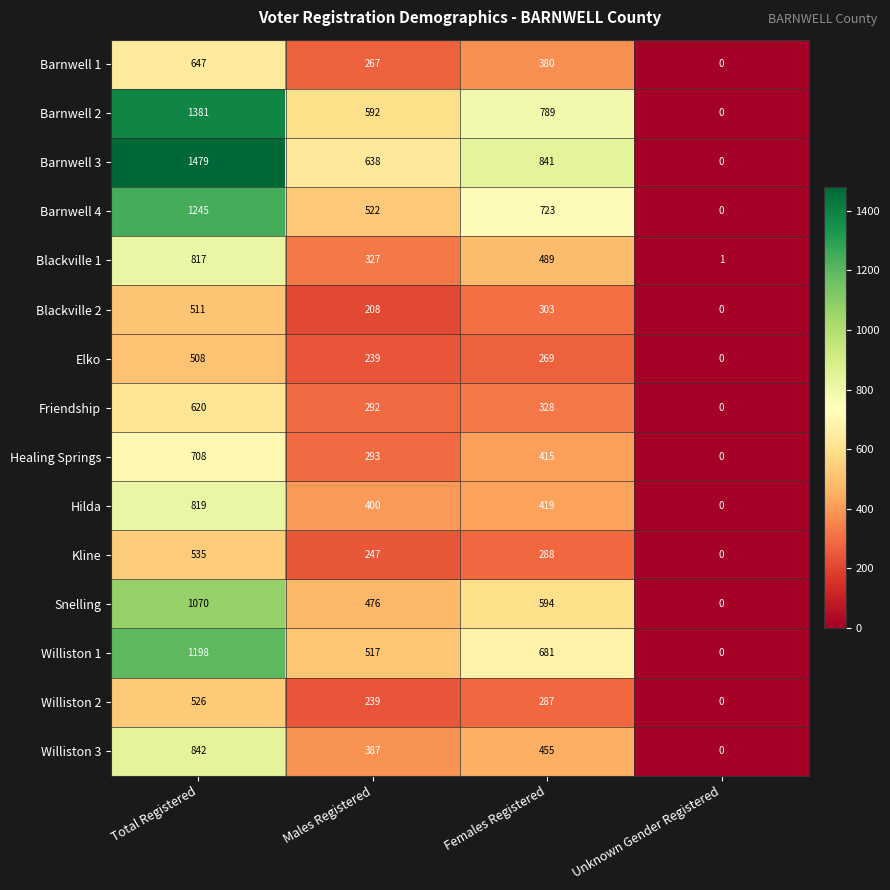

Which label corresponds to the largest value in the chart?

Total Registered